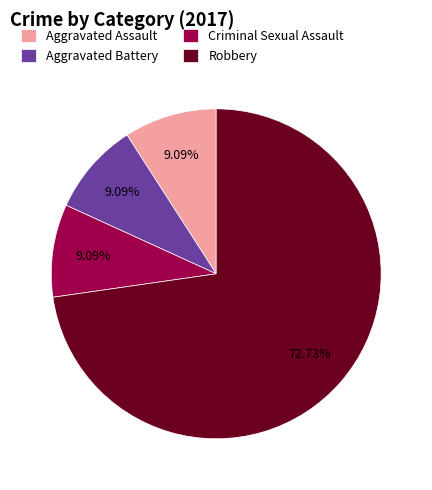

Between Aggravated Assault and Robbery, which is larger?

Robbery